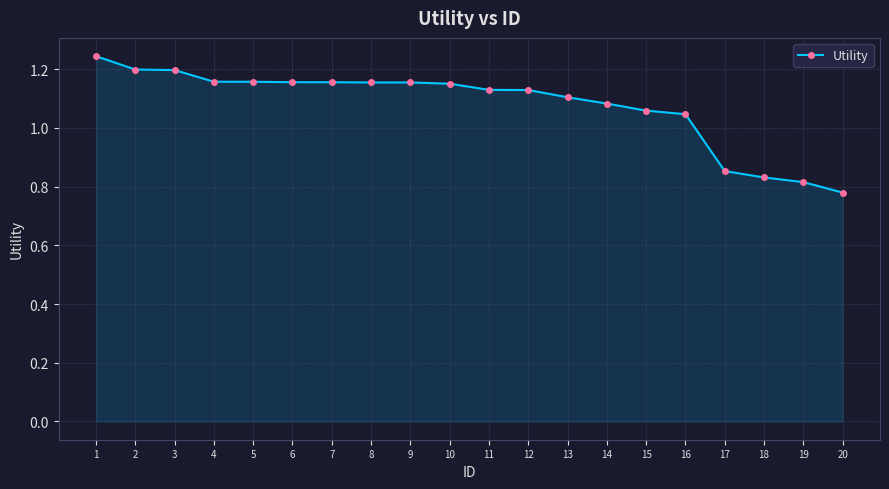

What is the sum of the values at 5 and 10?

2.3